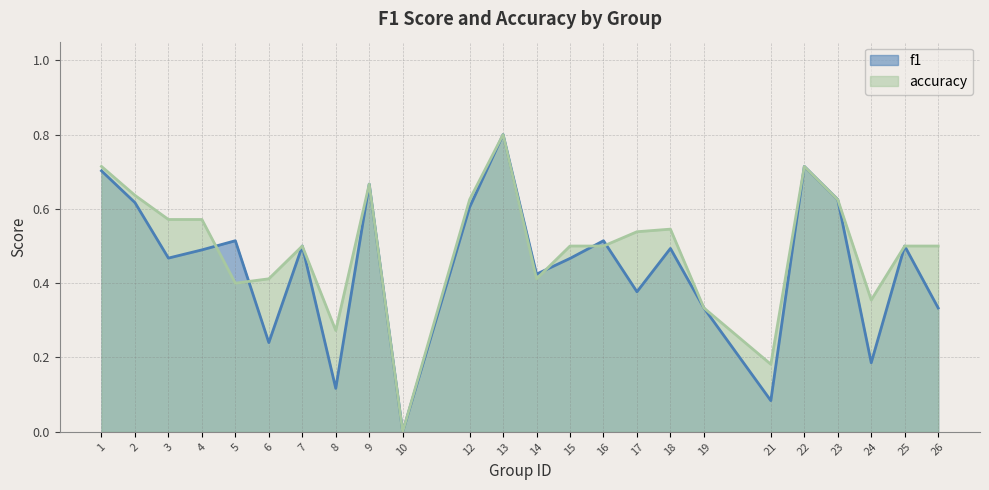

How many times do accuracy and f1 cross each other?

5